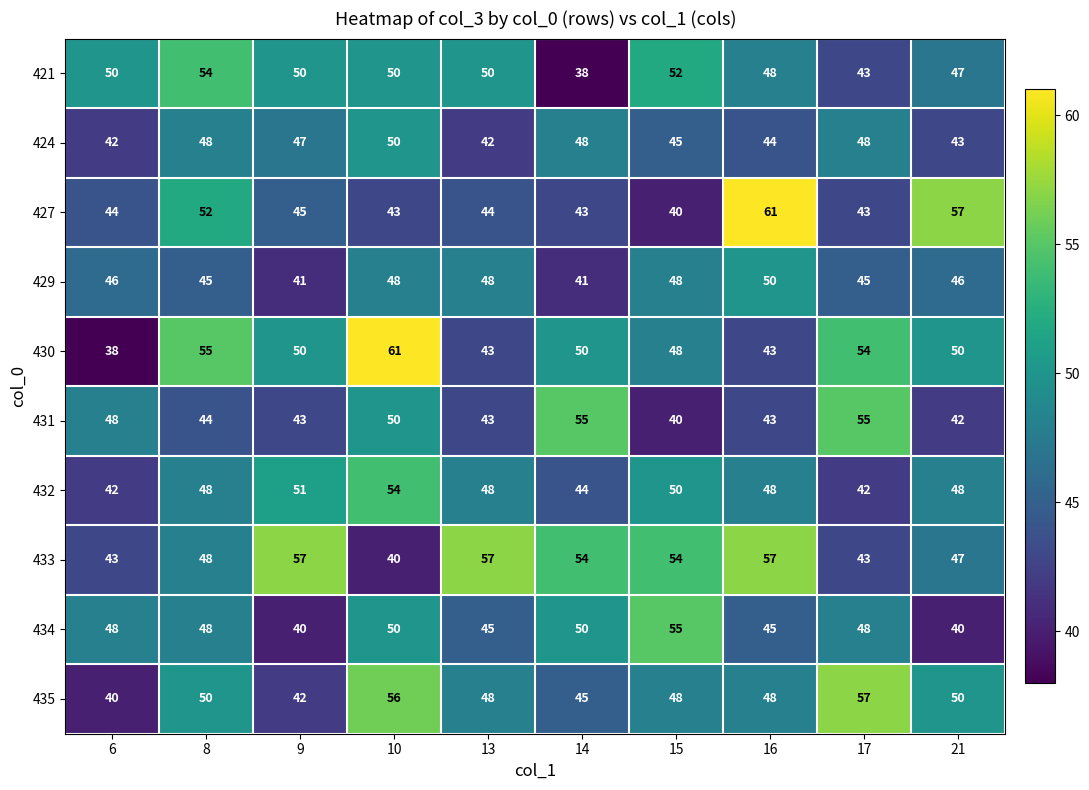

Read the 430 value at 8, to the nearest 10.

60